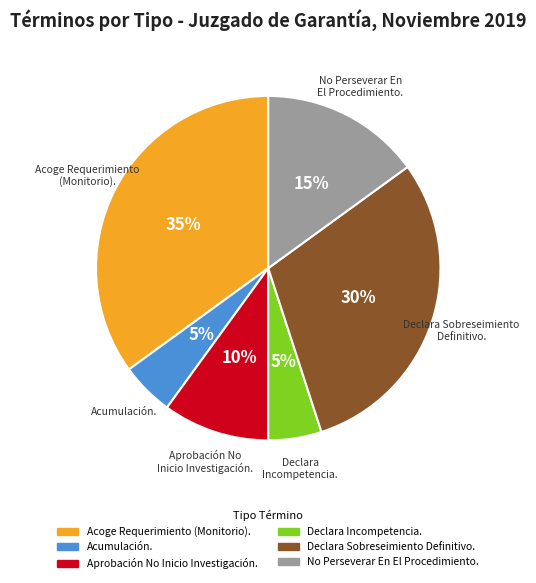

True or false: Aprobación No Inicio Investigación. accounts for 10% of the total.

True